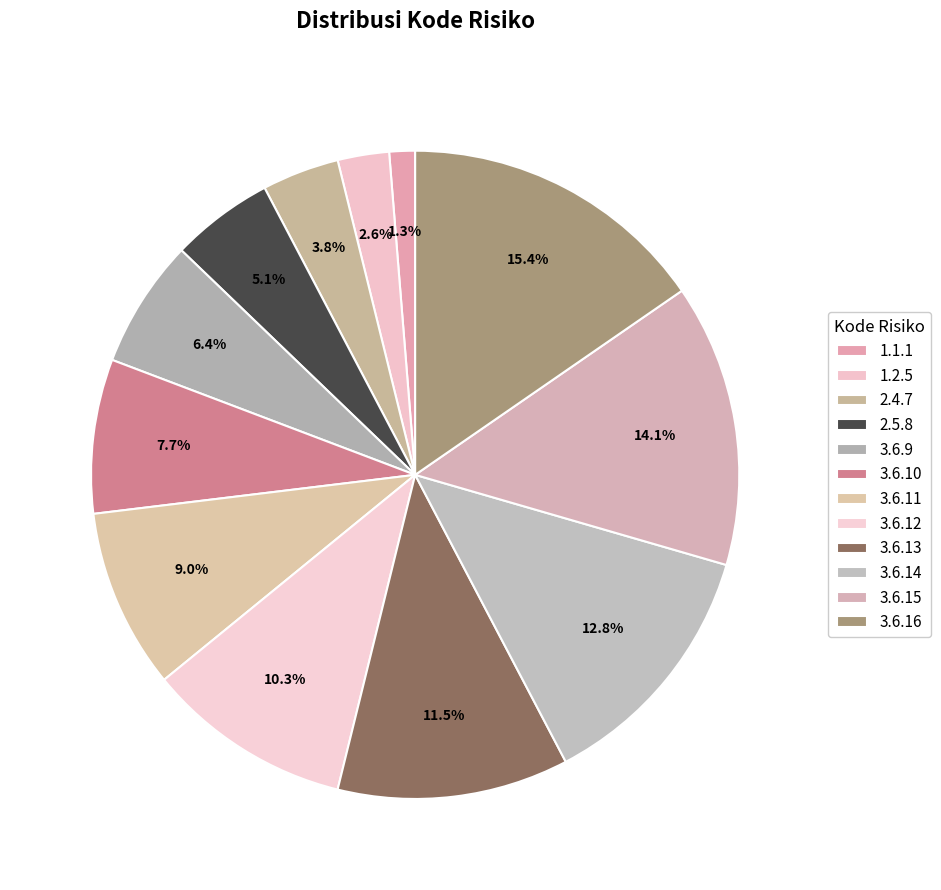

Rank the categories by value from lowest to highest.

1.1.1, 1.2.5, 2.4.7, 2.5.8, 3.6.9, 3.6.10, 3.6.11, 3.6.12, 3.6.13, 3.6.14, 3.6.15, 3.6.16